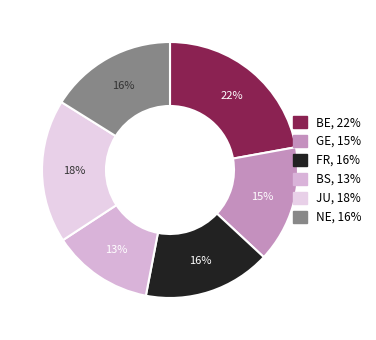

How many segments does this pie chart have?

6